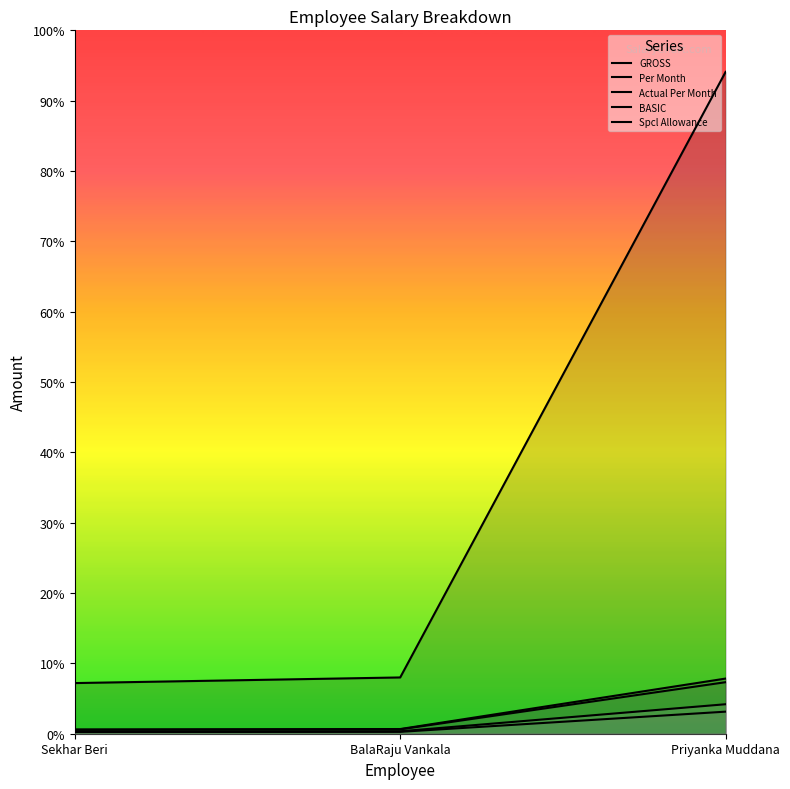

What is the difference between the maximum and second lowest values in the GROSS series?

215235.0